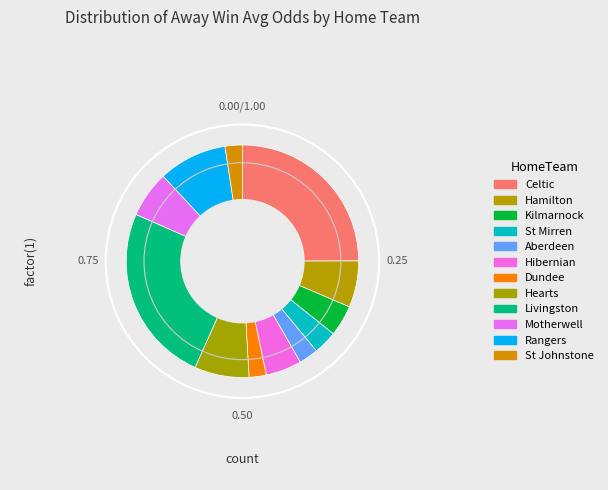

How many slices are in this pie chart?

12